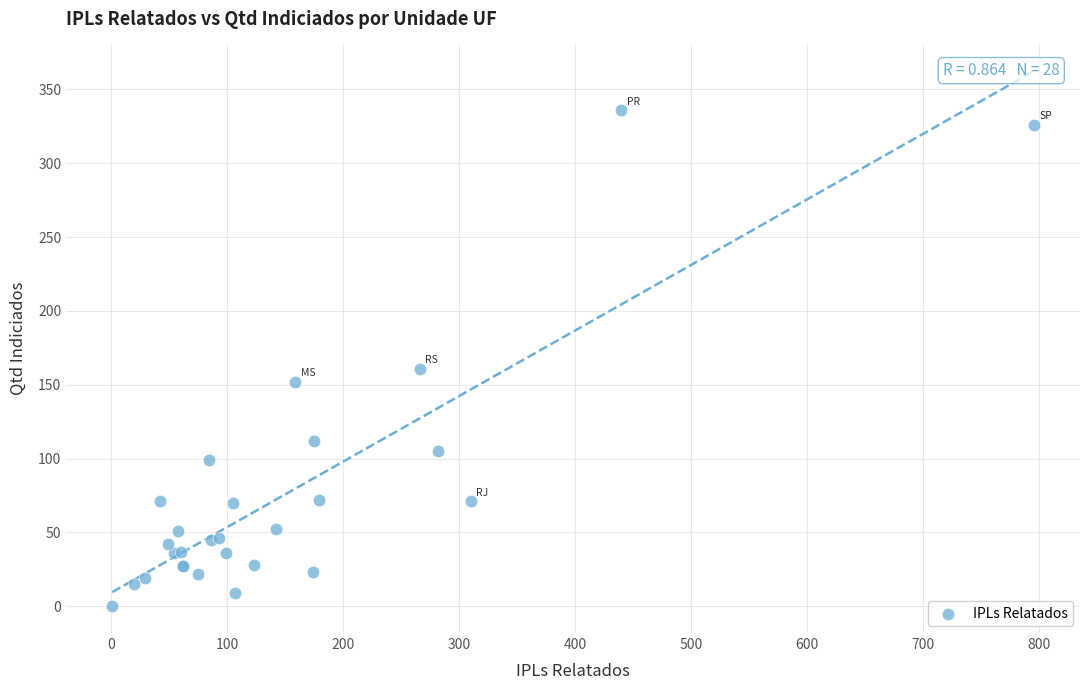

What Y value in the scatter plot is closest to 168?

161